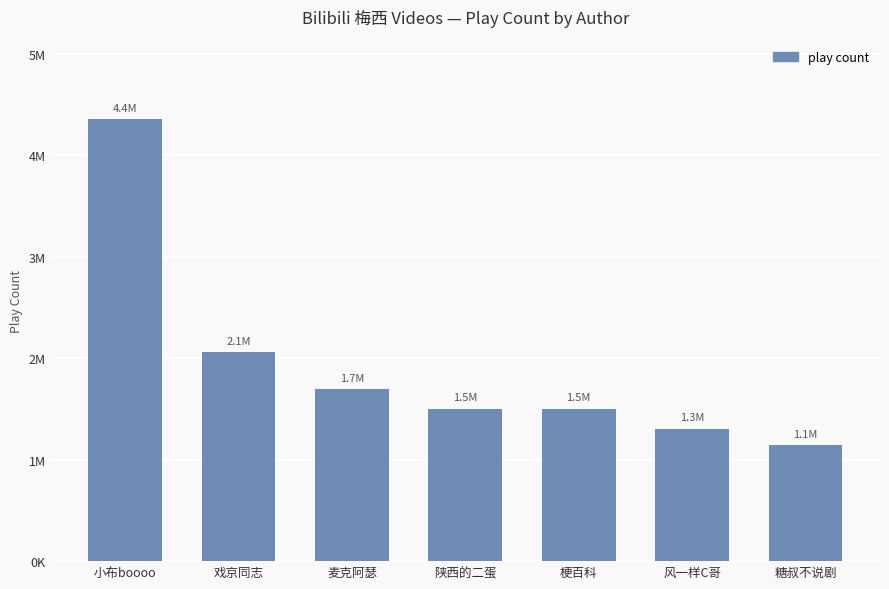

What value does the data have at 糖叔不说剧?

1140755